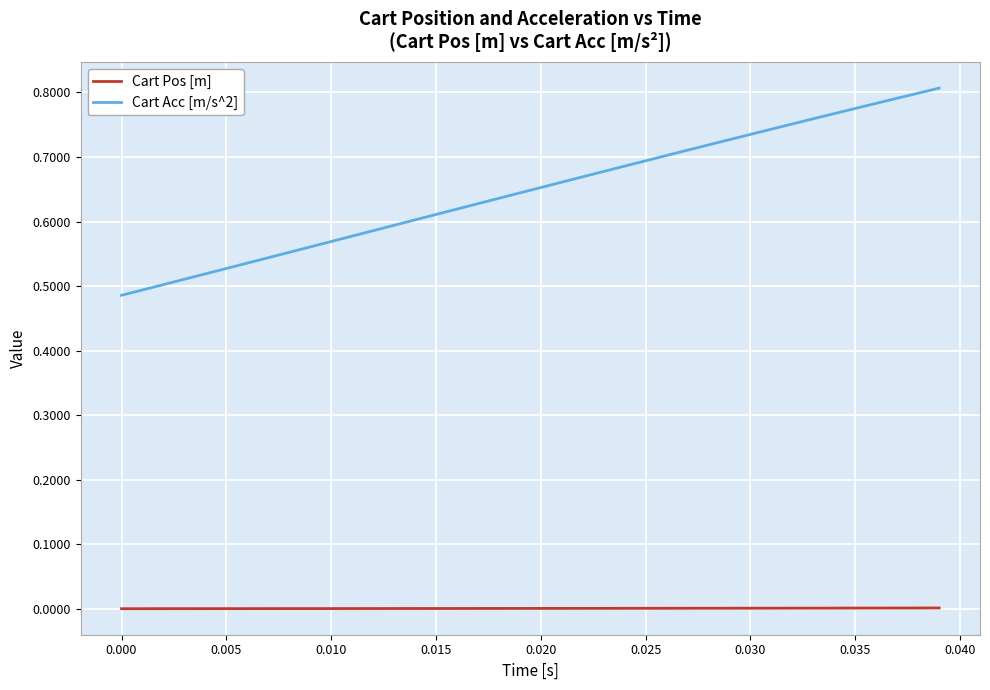

Which series has the largest range (max minus min)?

Cart Acc [m/s^2]